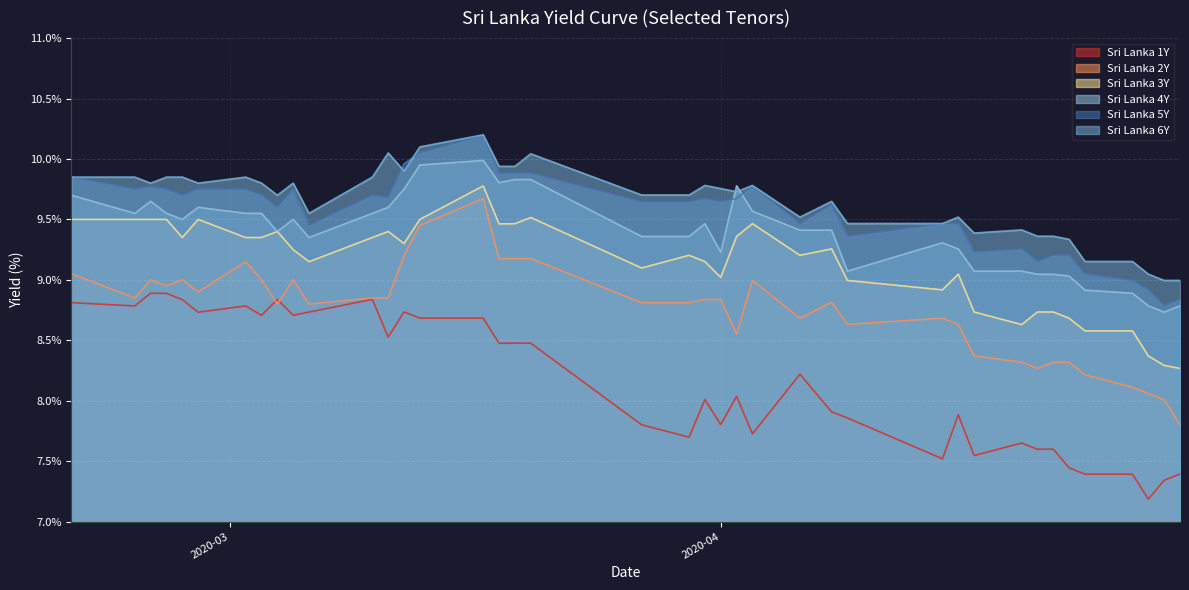

How many times do Sri Lanka 4Y and Sri Lanka 5Y cross each other?

2